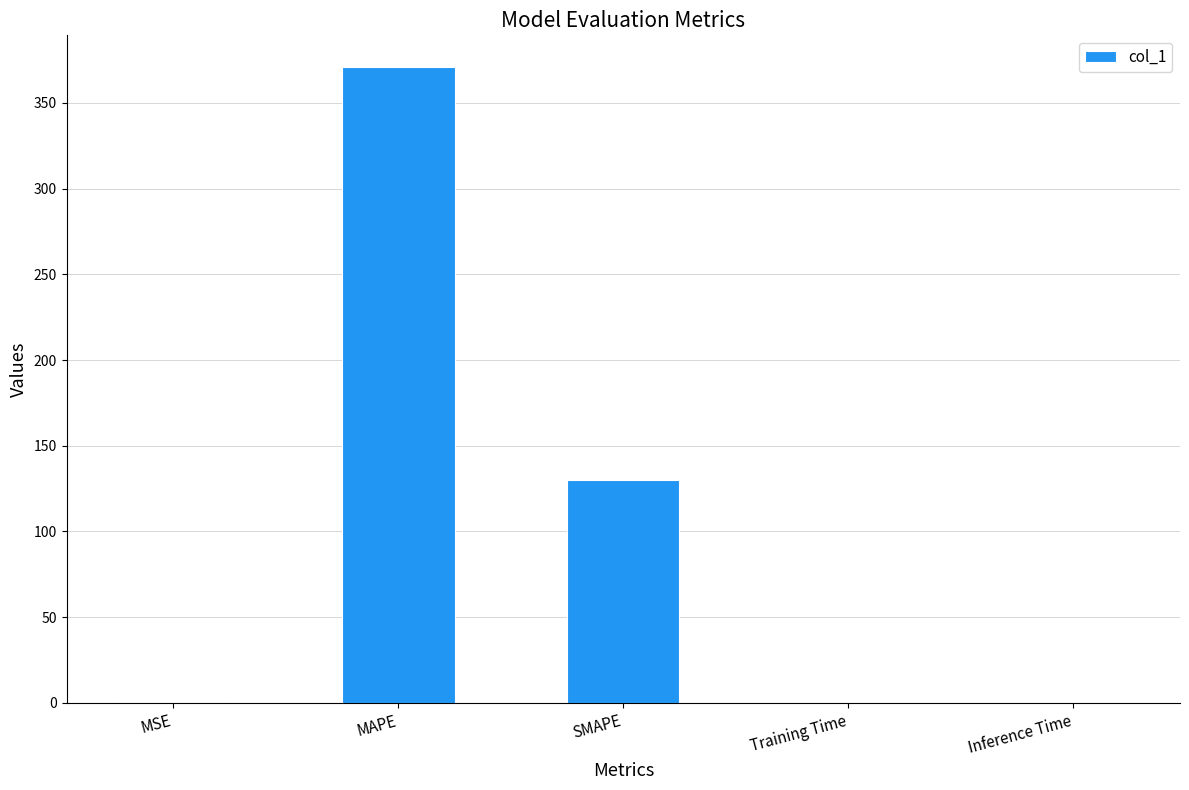

Between MSE and MAPE, which is larger?

MAPE